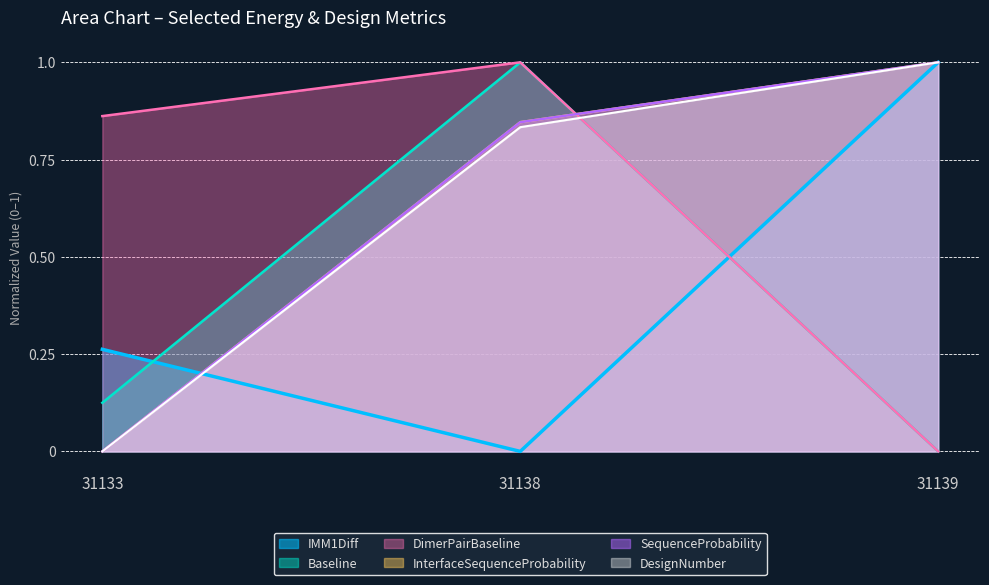

What is the difference between the highest and lowest values at 31138?

1.0